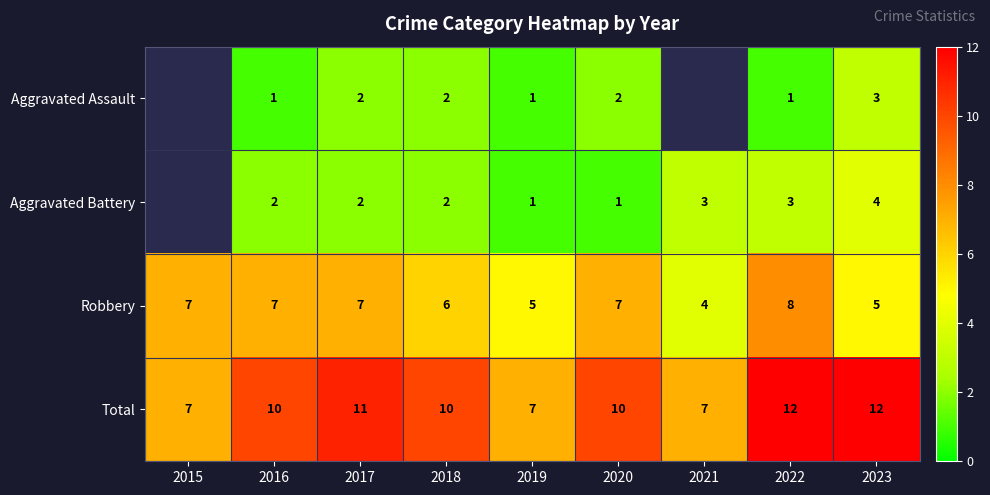

What is the greatest value displayed?

12.0